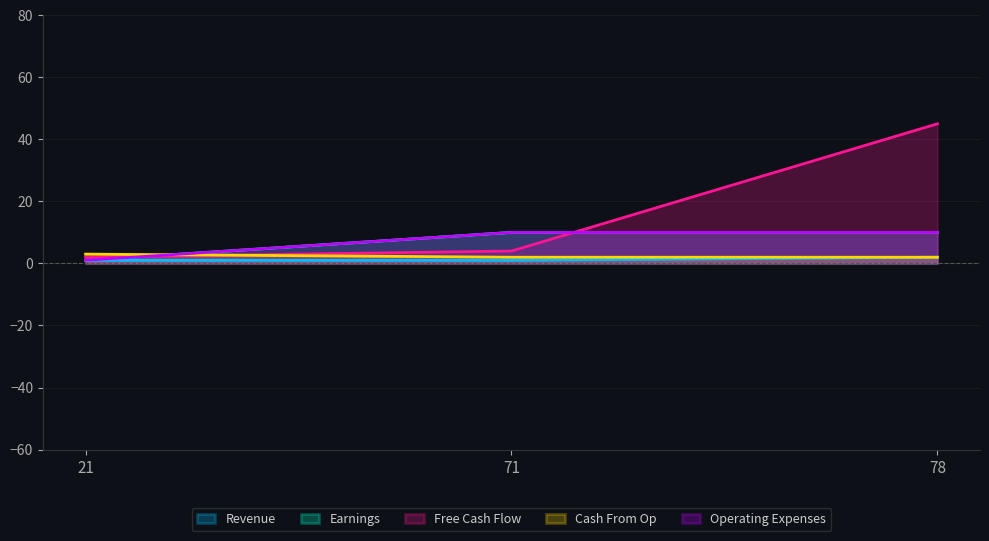

At how many categories does at least one series exceed 38?

1